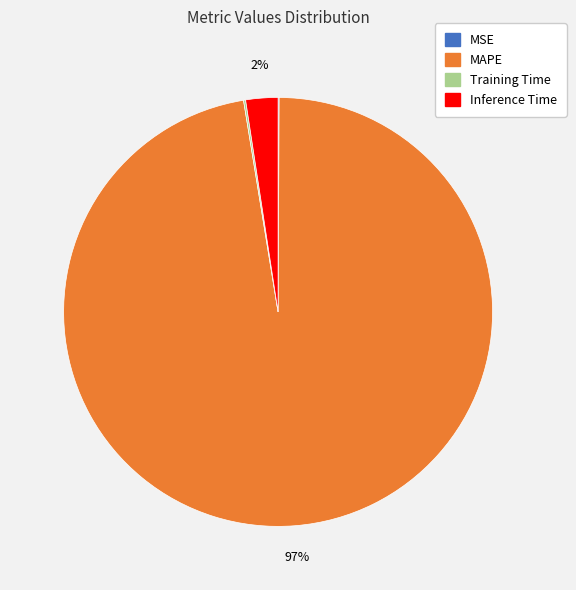

Which category has the biggest portion of the pie?

MAPE